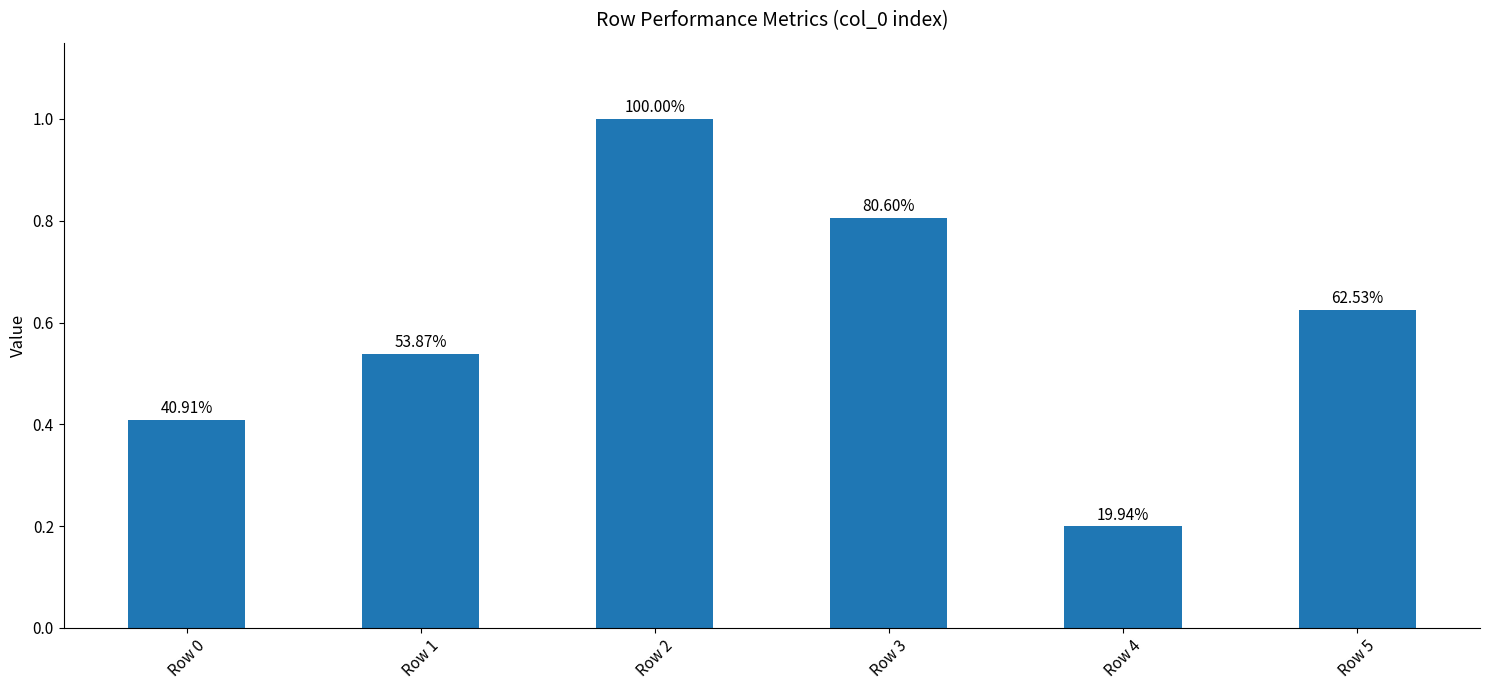

What is the value of the 5th bar from the left?

0.2